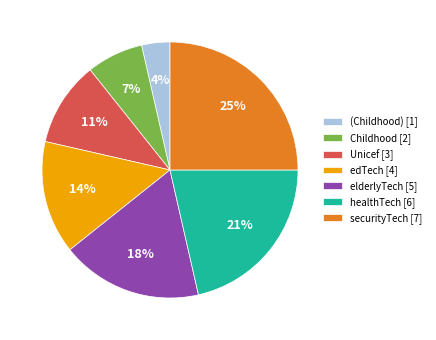

Combined, do securityTech [7] and elderlyTech [5] account for over 50%?

No